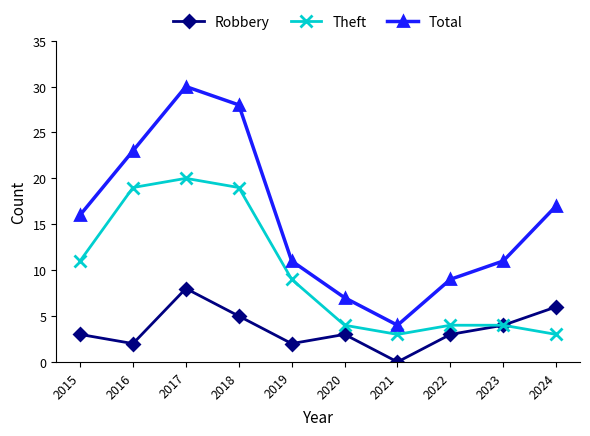

List the series in order of their peak value, highest first.

Total, Theft, Robbery